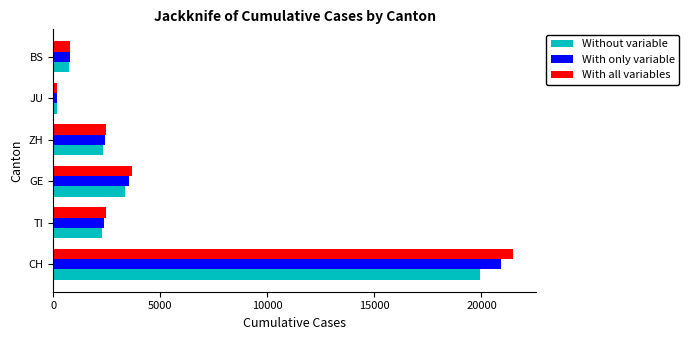

What is the smallest value displayed?

149